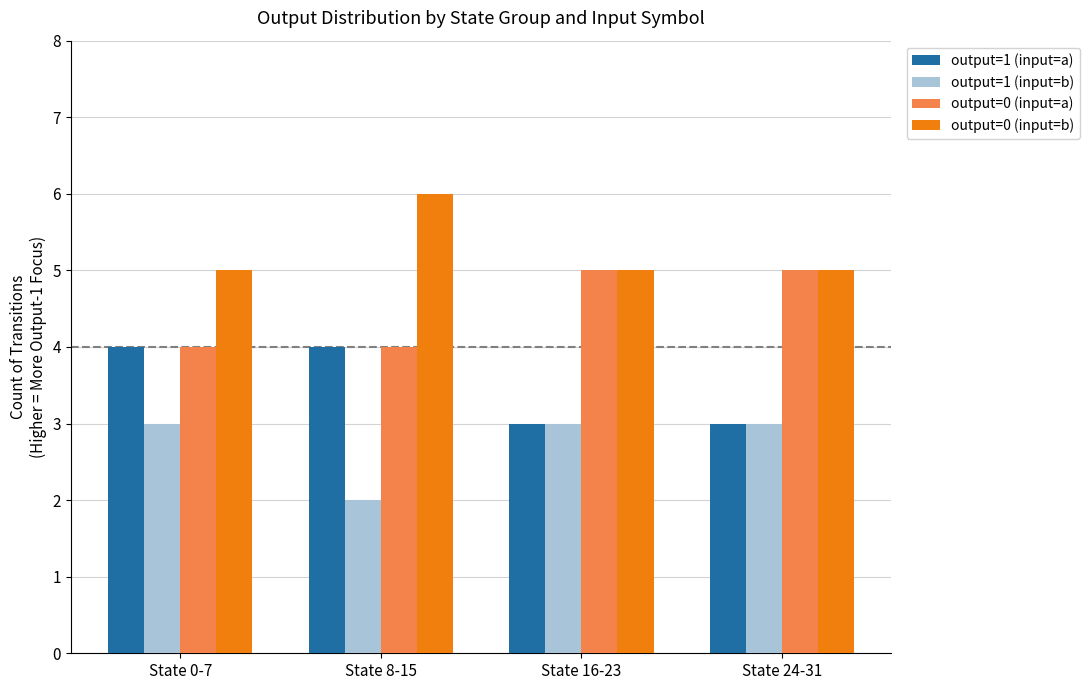

How many bars are there in total?

16